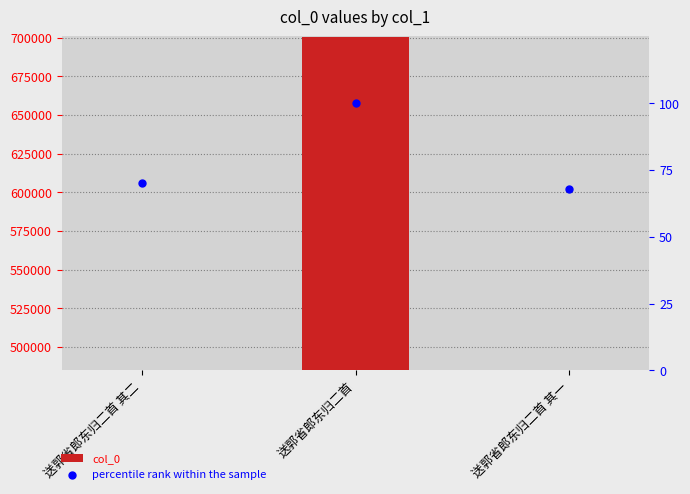

What is the total value across all series at 送郭省郎东归二首?

700726